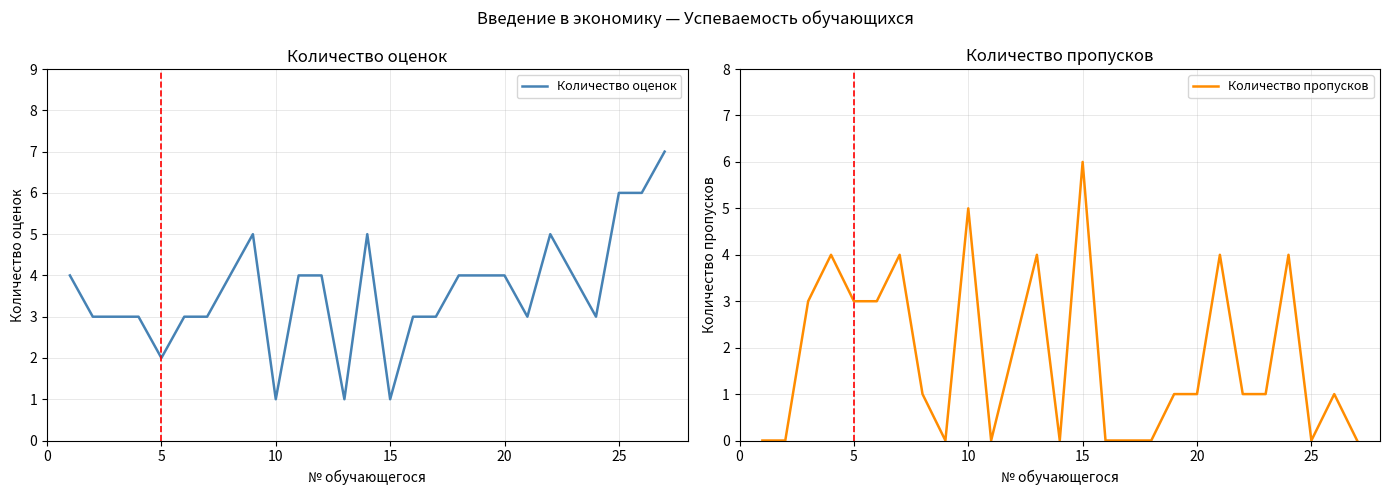

What are all the series names shown in the legend?

Количество оценок, Количество пропусков